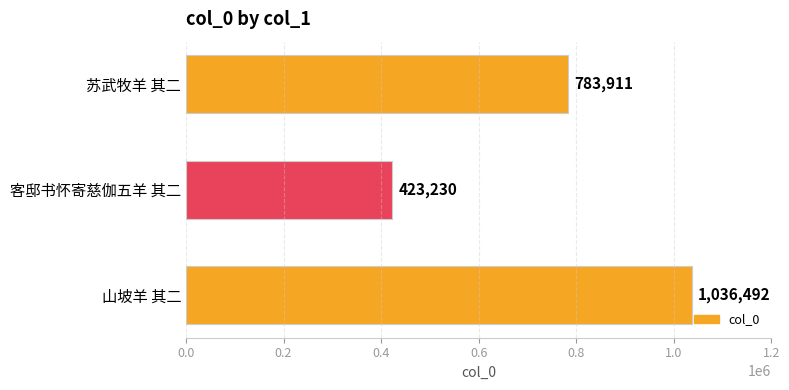

Are the bars horizontal?

Yes